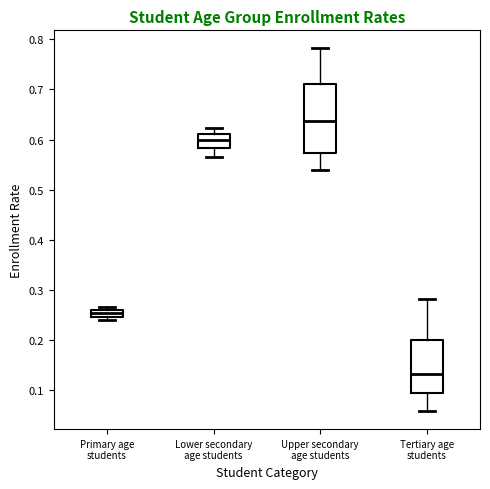

Where is the lower edge of the box for Primary age students on the y-axis? The values are not printed on the chart, so give them approximately, as read against the axis.

0.25